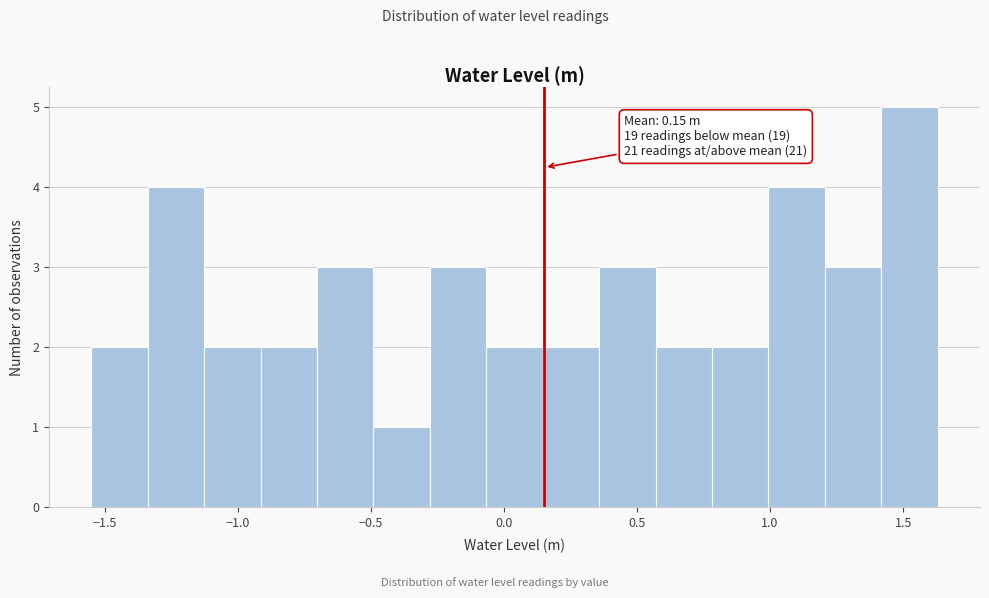

Over which range of the x-axis is the bar tallest?

1.40 to 1.65